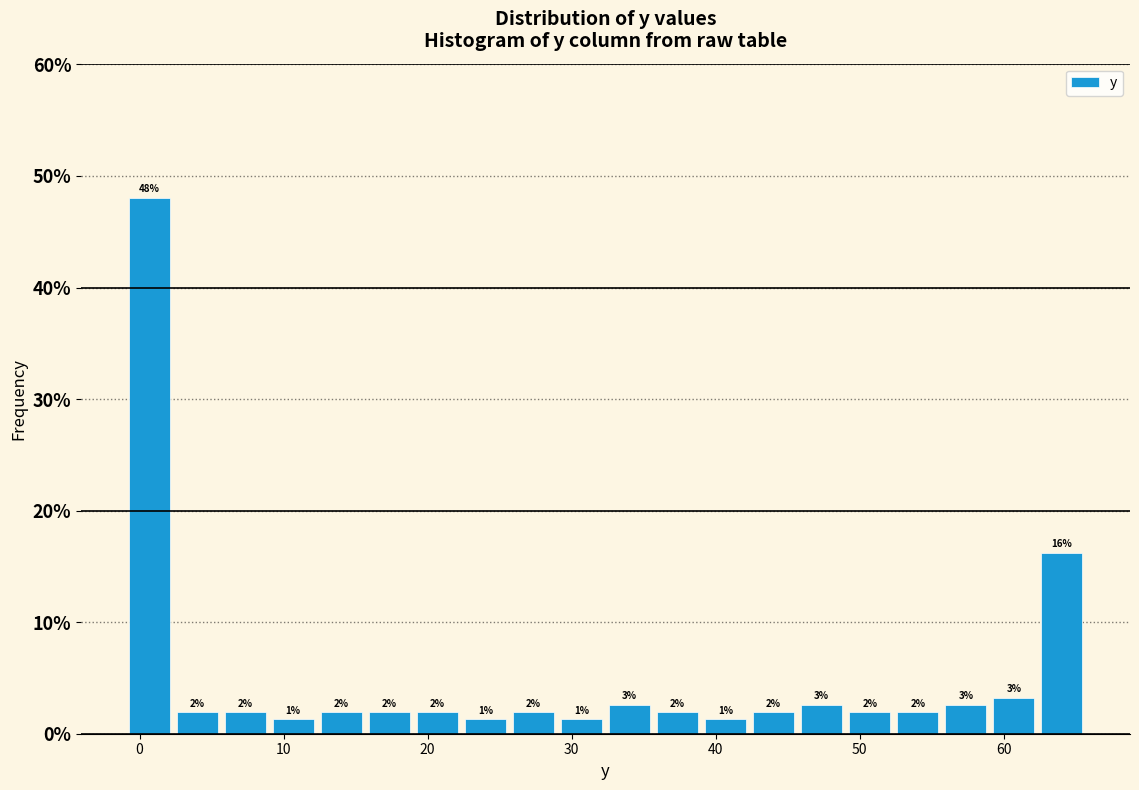

Read against the x-axis, roughly where is the centre of the tallest bar?

1